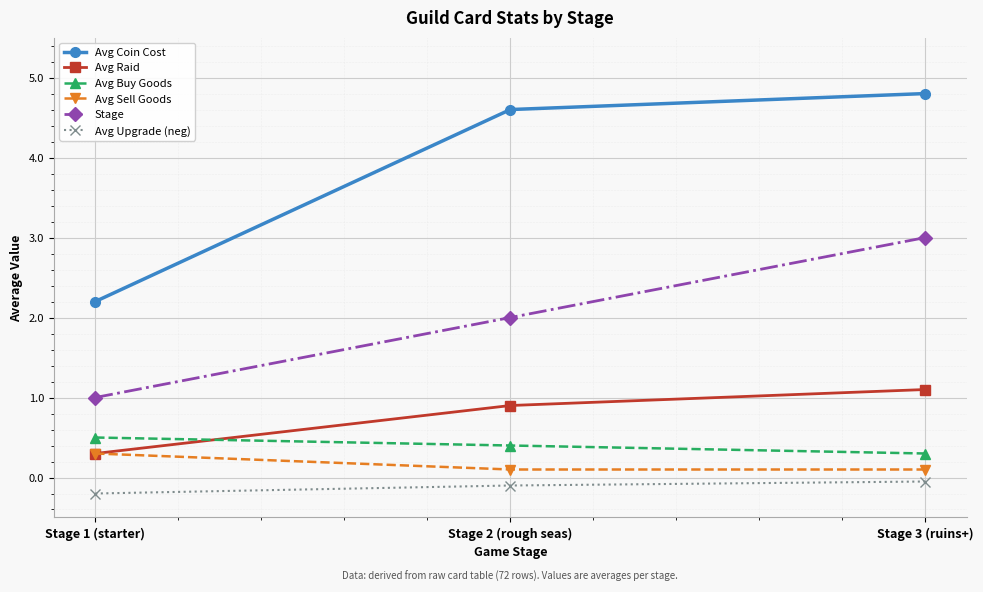

Count the number of categories in the chart.

3